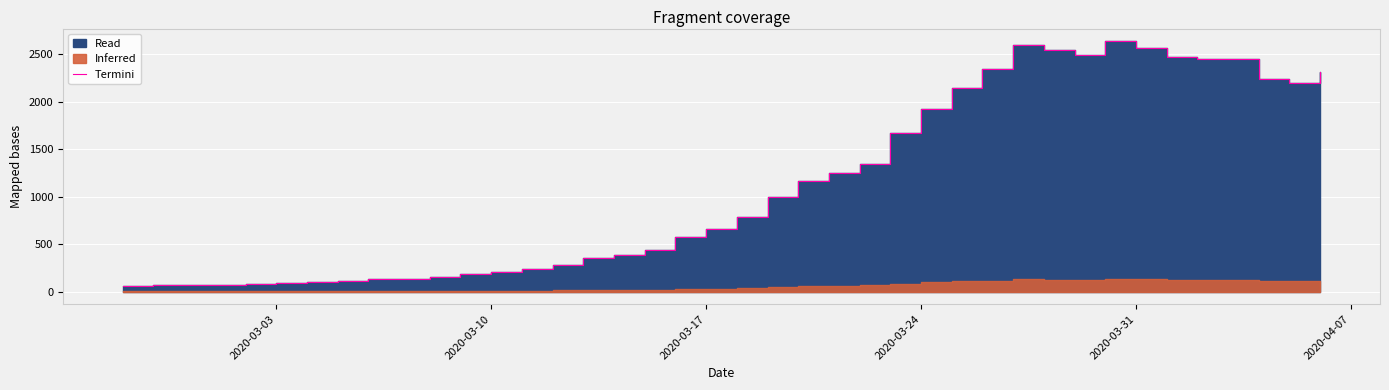

True or false: the data shows 656 at 2020-03-17.

True